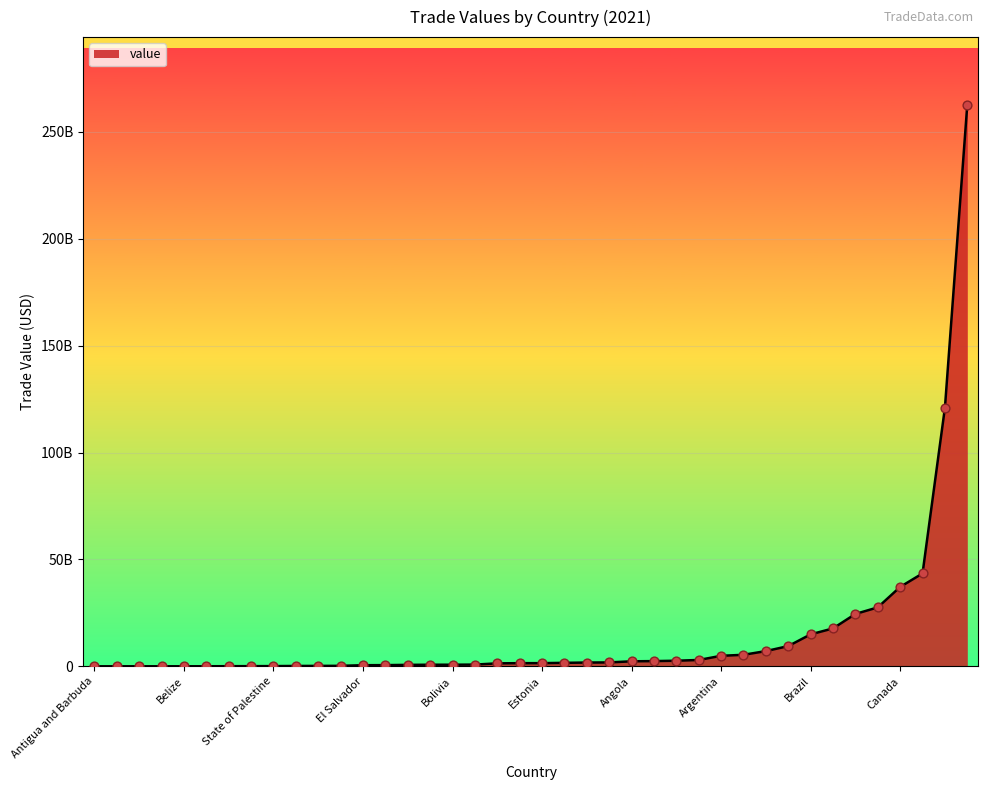

Is this an area chart (filled region under the line)?

Yes